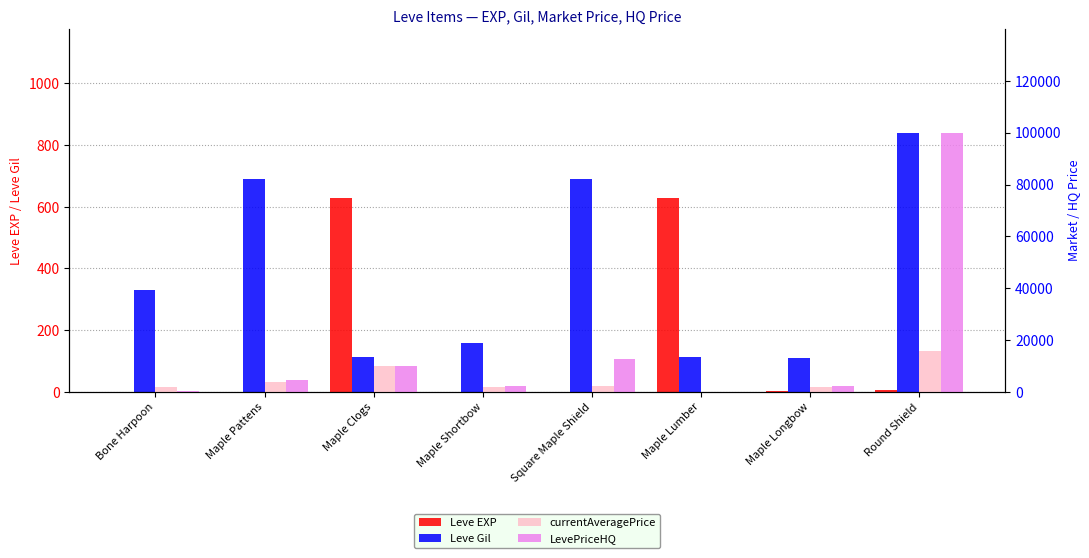

Reading left to right, list all the values displayed in this chart.

Leve EXP: Bone Harpoon=1	Maple Pattens=1	Maple Clogs=630	Maple Shortbow=1	Square Maple Shield=1	Maple Lumber=630	Maple Longbow=4	Round Shield=6
Leve Gil: Bone Harpoon=330	Maple Pattens=690	Maple Clogs=112	Maple Shortbow=160	Square Maple Shield=690	Maple Lumber=113	Maple Longbow=110	Round Shield=840
currentAveragePrice: Bone Harpoon=1820	Maple Pattens=3763	Maple Clogs=9905	Maple Shortbow=1893	Square Maple Shield=2219	Maple Lumber=47	Maple Longbow=1894	Round Shield=15611
LevePriceHQ: Bone Harpoon=198	Maple Pattens=4562	Maple Clogs=9974	Maple Shortbow=2284	Square Maple Shield=12520	Maple Lumber=85	Maple Longbow=2179	Round Shield=99996